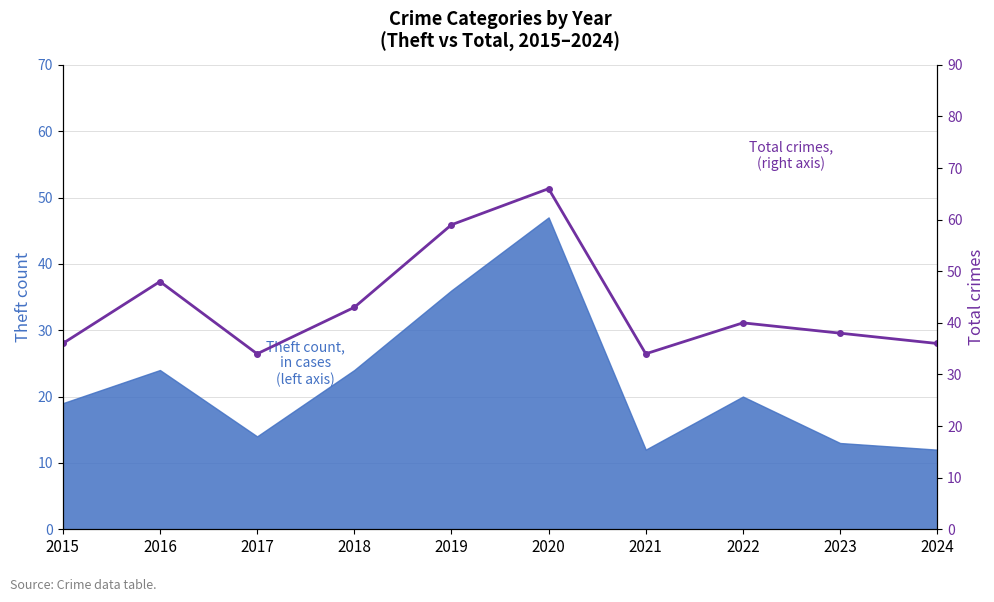

What is the minimum value shown in the chart?

34